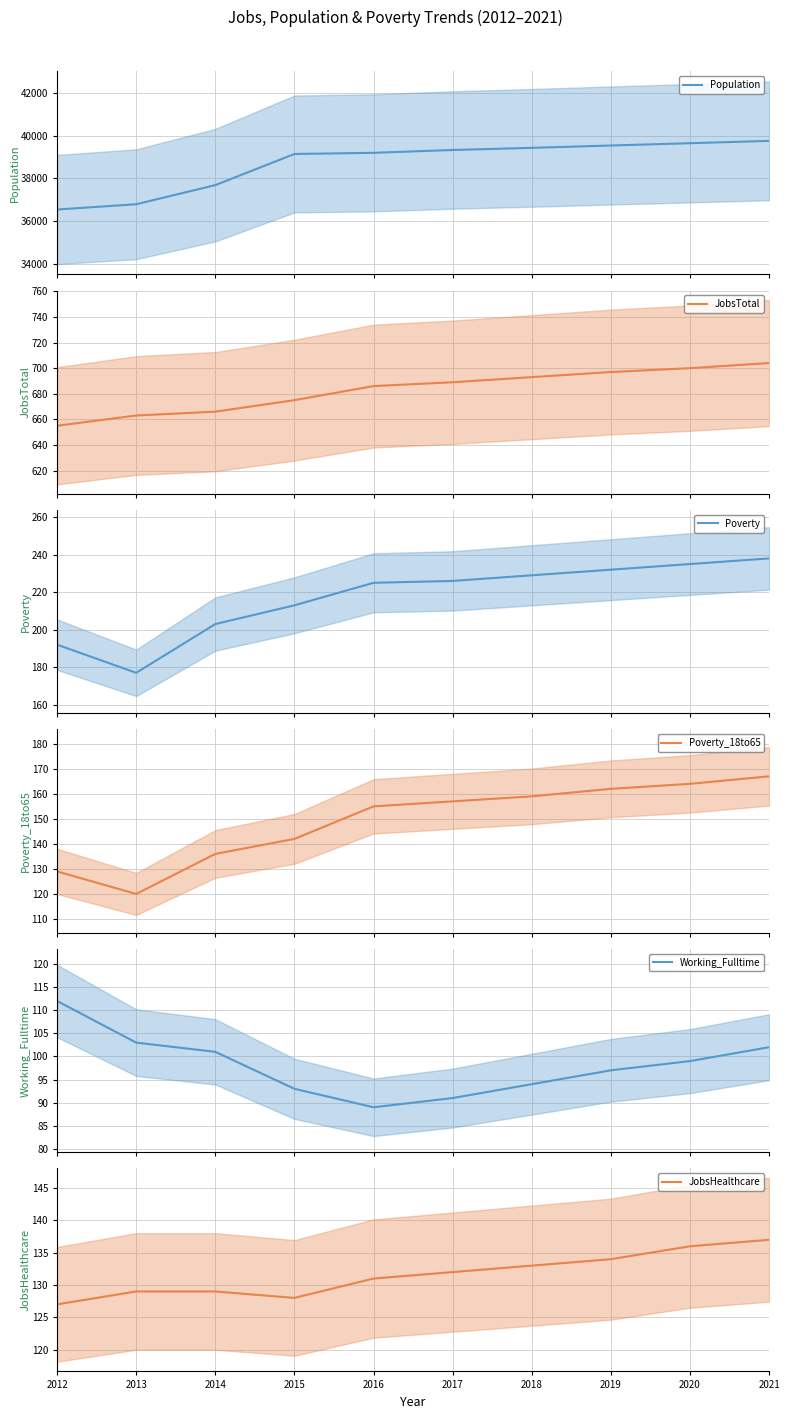

The Working_Fulltime series shows 97 at 2019. True or false?

True